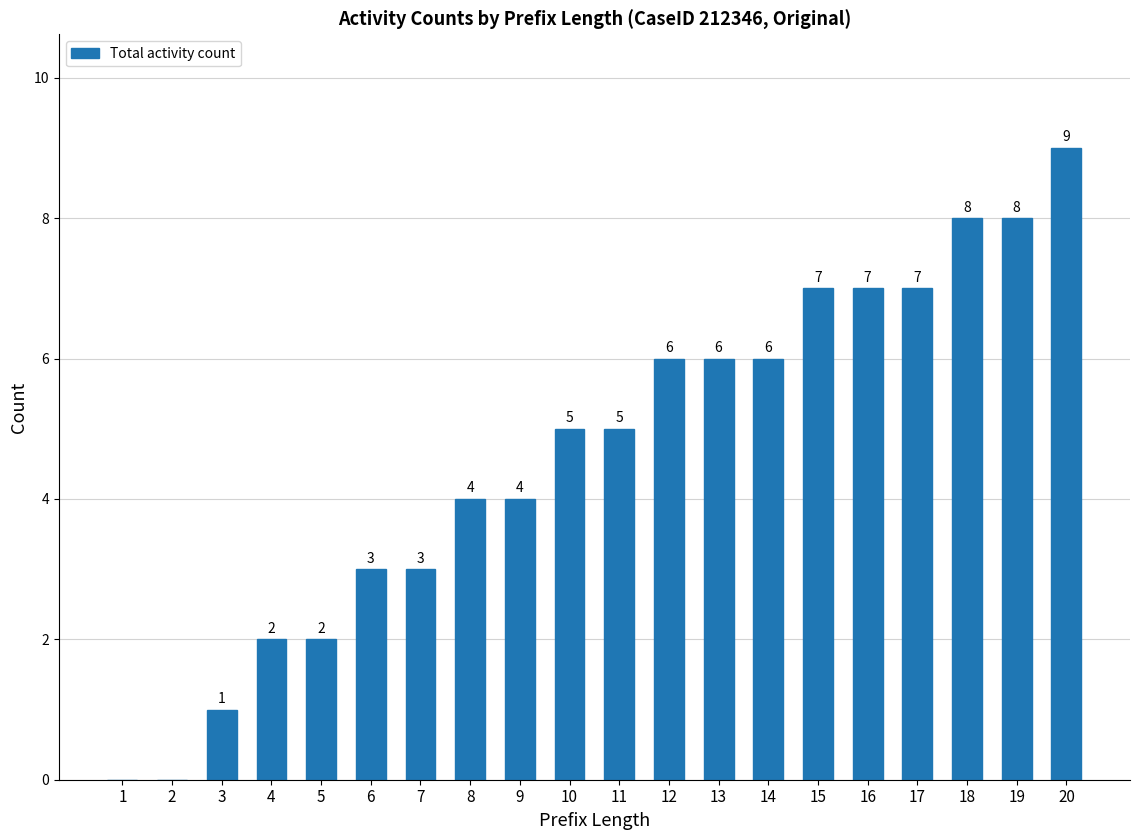

Are the bars horizontal?

No